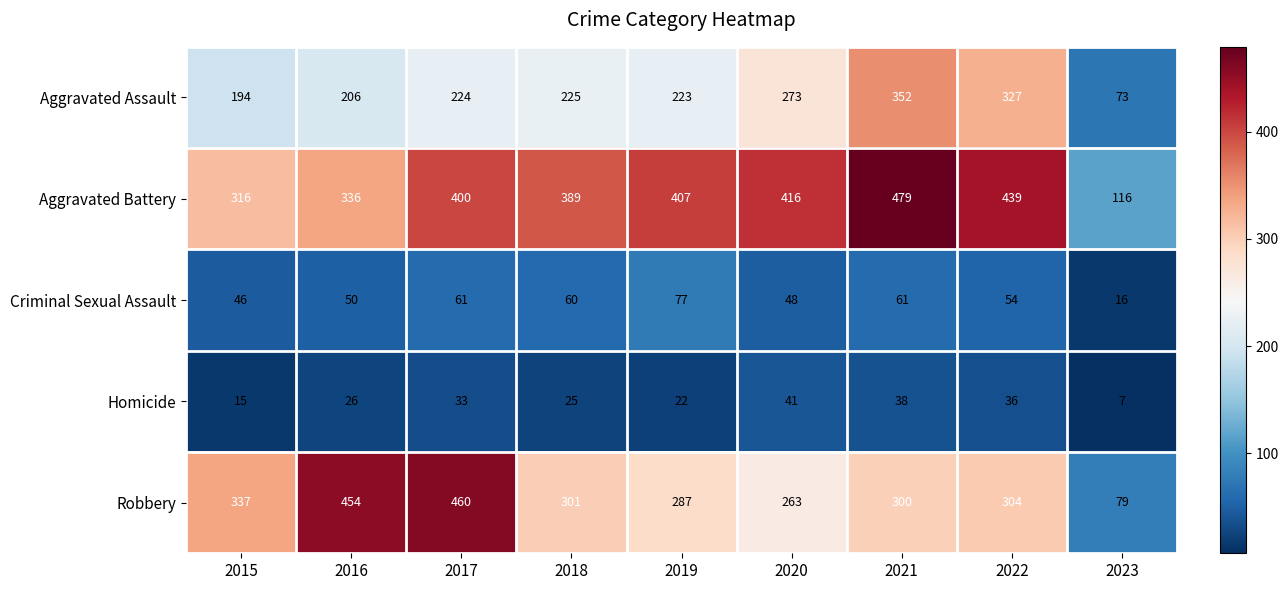

What is the sum of the Homicide values at 2018 and 2017?

58